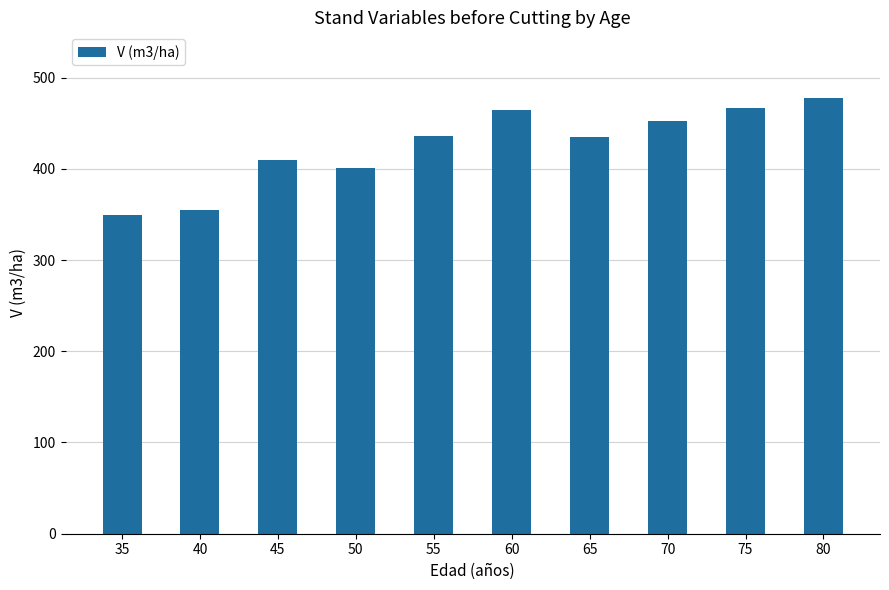

At which label does the data first exceed 435?

55